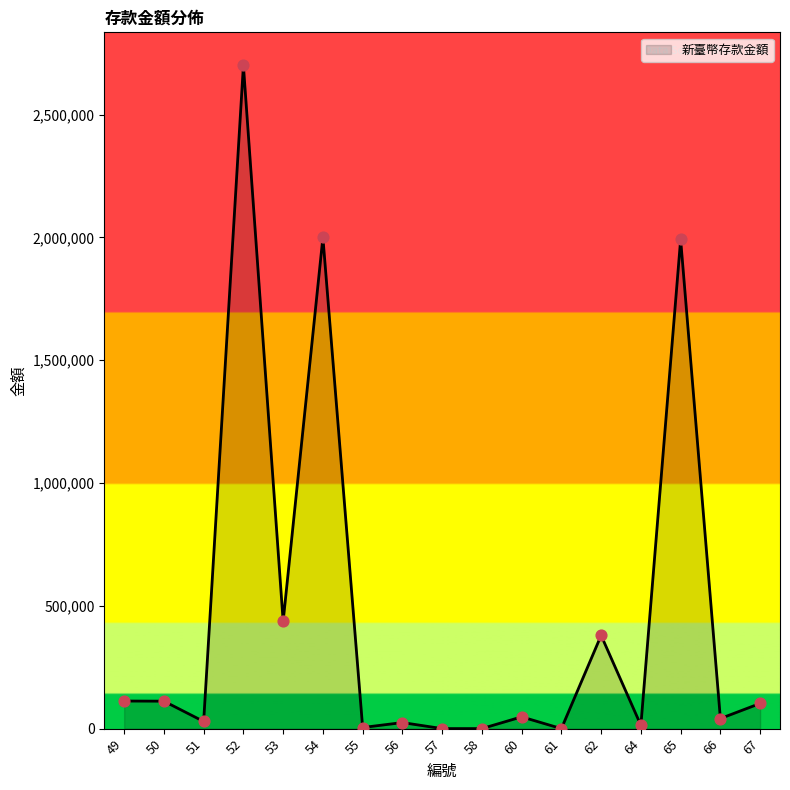

Approximately how many times larger is the value at 51 compared to 56?

1.2